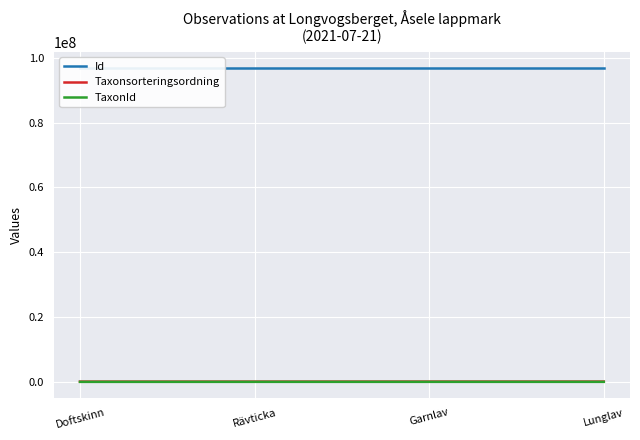

How many data points in Taxonsorteringsordning are above 85703?

1